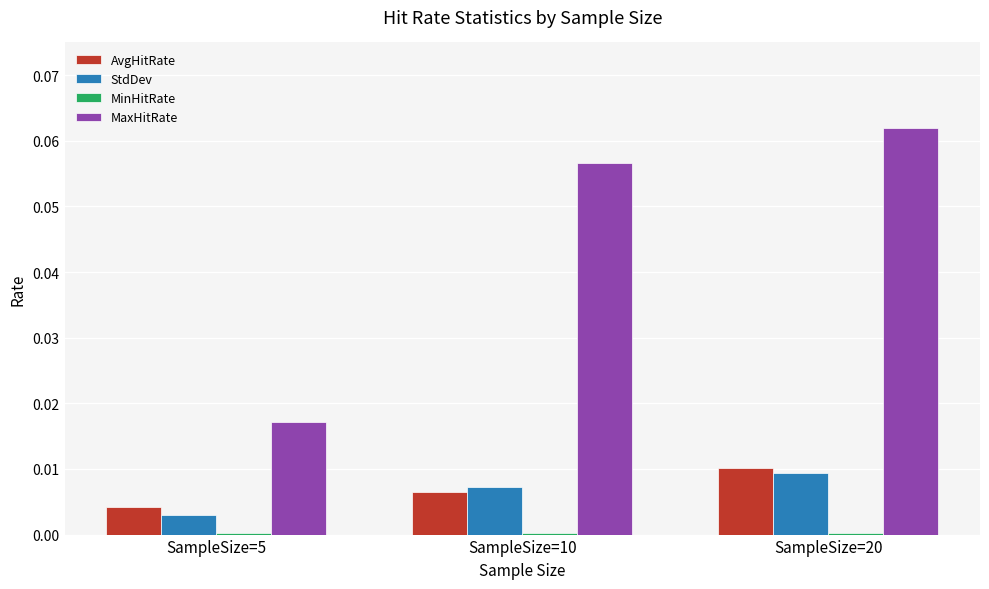

The MaxHitRate series shows 0.0 at SampleSize=20. True or false?

False